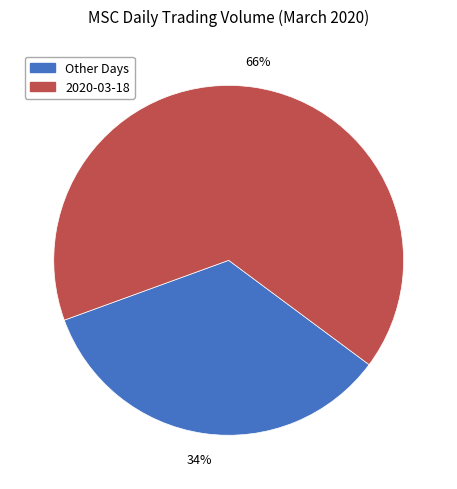

Which category has the smallest portion of the pie?

Other Days